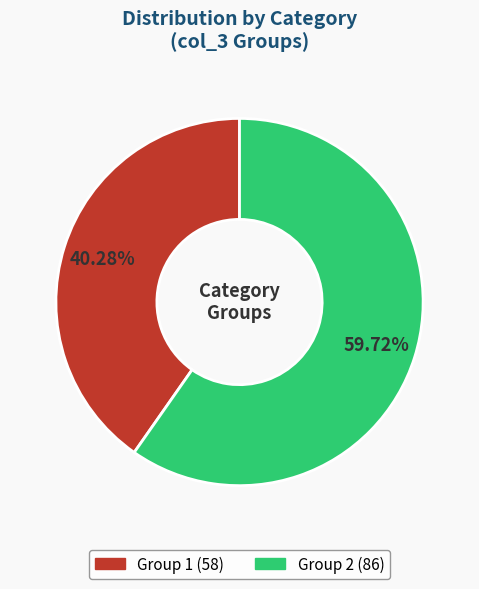

Does any single category account for the majority?

Yes